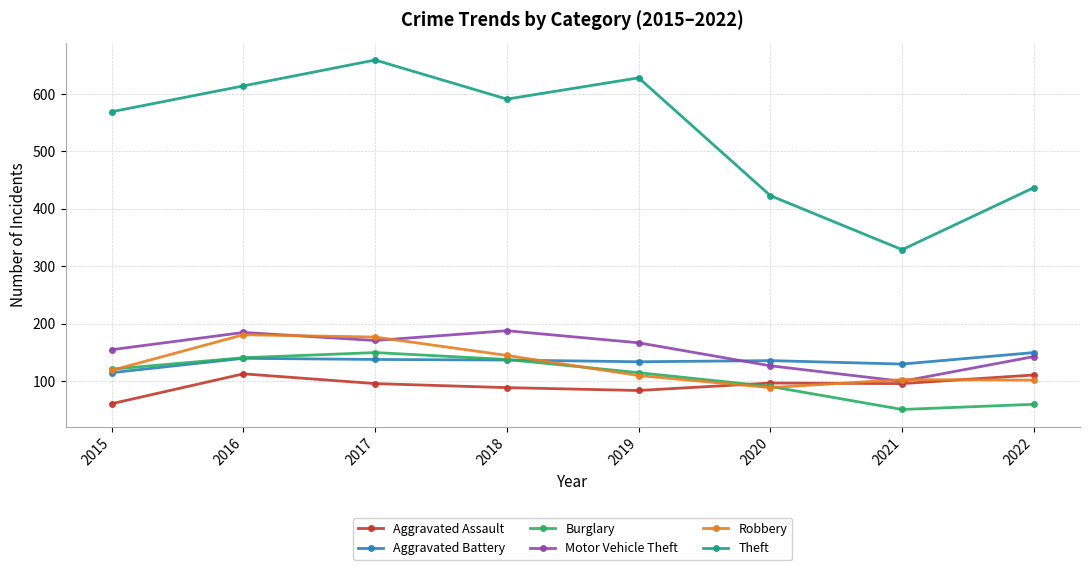

What is the lowest value of the Burglary series?

51